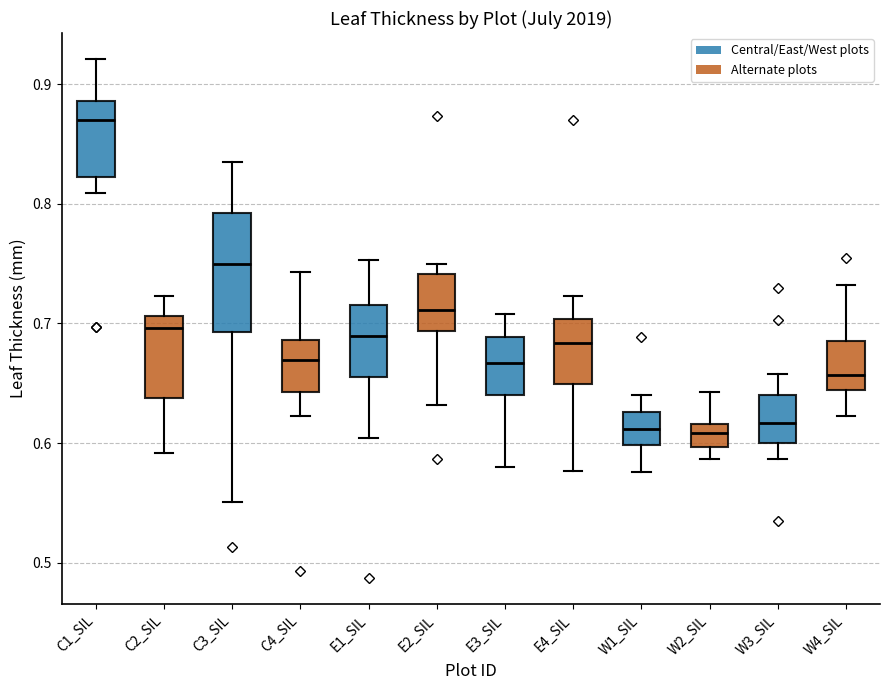

Reading left to right, read every box against the y-axis: the position of its median line, the range the box covers, and the ends of its whiskers. The values are not printed on the chart, so give them approximately, as read against the axis.

C1_SIL: median 0.87, box 0.82 to 0.89, whiskers 0.81 to 0.92
C2_SIL: median 0.70, box 0.64 to 0.71, whiskers 0.59 to 0.72
C3_SIL: median 0.75, box 0.69 to 0.79, whiskers 0.55 to 0.84
C4_SIL: median 0.67, box 0.64 to 0.69, whiskers 0.62 to 0.74
E1_SIL: median 0.69, box 0.66 to 0.72, whiskers 0.60 to 0.75
E2_SIL: median 0.71, box 0.69 to 0.74, whiskers 0.63 to 0.75
E3_SIL: median 0.67, box 0.64 to 0.69, whiskers 0.58 to 0.71
E4_SIL: median 0.68, box 0.65 to 0.70, whiskers 0.58 to 0.72
W1_SIL: median 0.61, box 0.60 to 0.63, whiskers 0.58 to 0.64
W2_SIL: median 0.61, box 0.60 to 0.62, whiskers 0.59 to 0.64
W3_SIL: median 0.62, box 0.60 to 0.64, whiskers 0.59 to 0.66
W4_SIL: median 0.66, box 0.64 to 0.69, whiskers 0.62 to 0.73